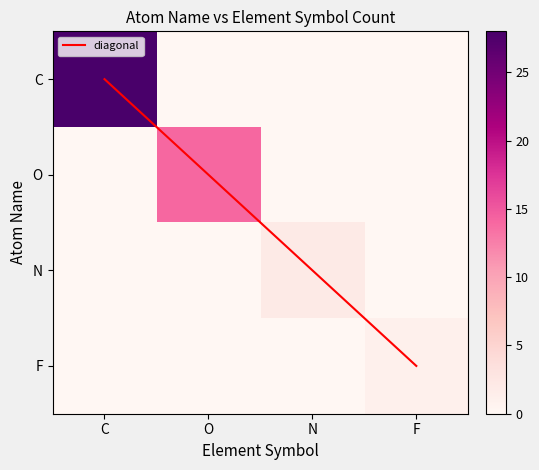

Which series has the largest total across all categories?

C